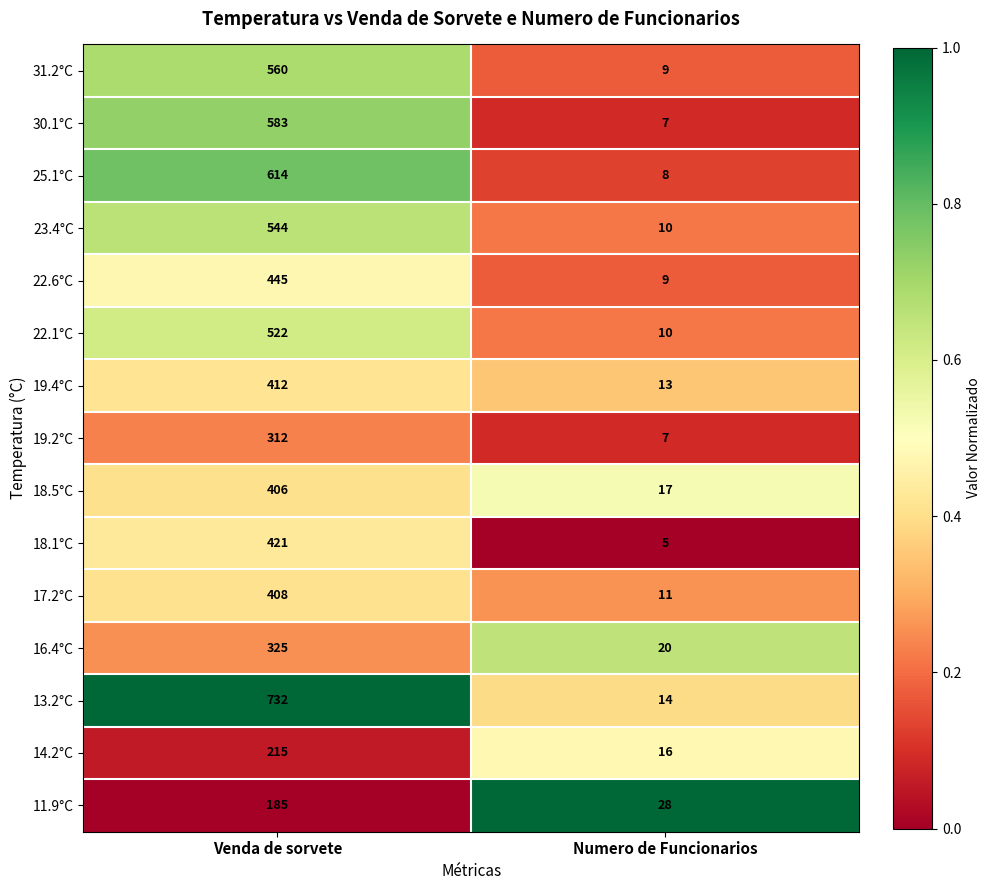

Reading right to left, extract all data points from this chart.

31.2°C: 9	560
30.1°C: 7	583
25.1°C: 8	614
23.4°C: 10	544
22.6°C: 9	445
22.1°C: 10	522
19.4°C: 13	412
19.2°C: 7	312
18.5°C: 17	406
18.1°C: 5	421
17.2°C: 11	408
16.4°C: 20	325
13.2°C: 14	732
14.2°C: 16	215
11.9°C: 28	185